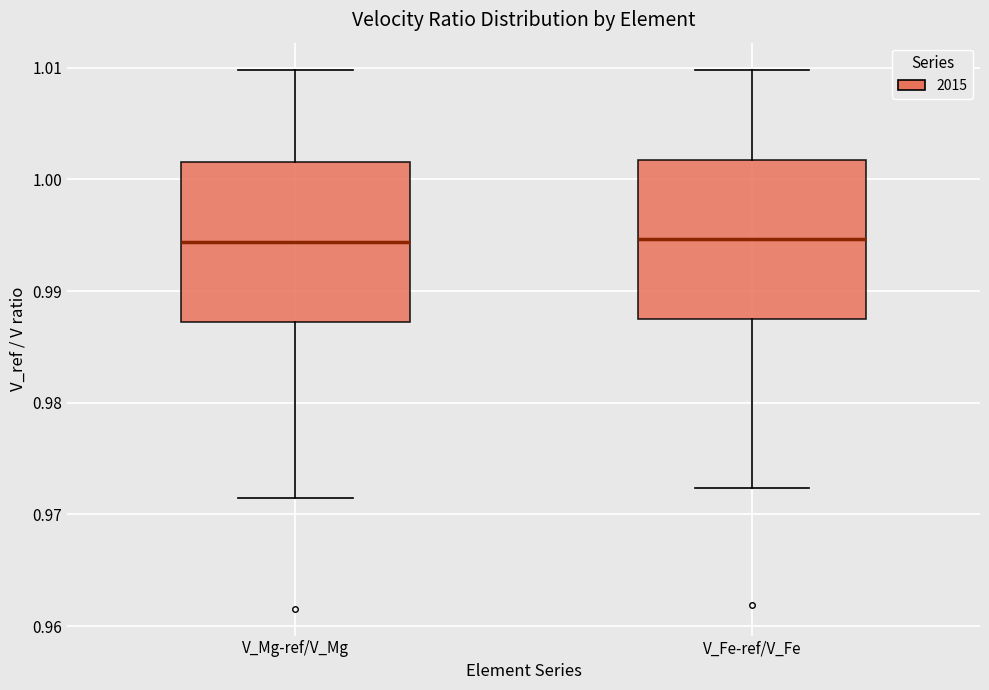

Where does the lower whisker of the box for V_Mg-ref/V_Mg end on the y-axis? The values are not printed on the chart, so give them approximately, as read against the axis.

0.971